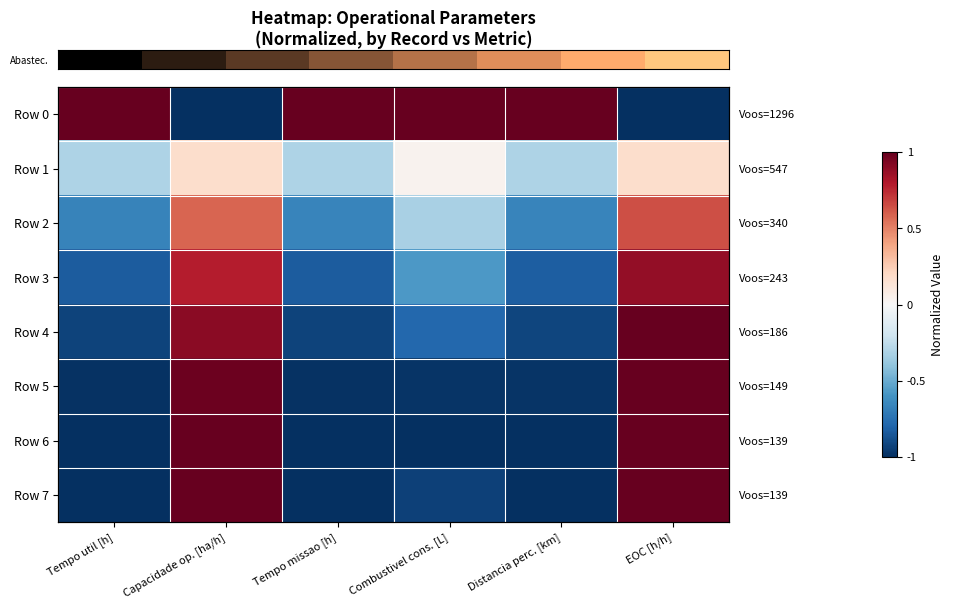

What is the difference between the second highest and second lowest values in the row_1 series?

0.5